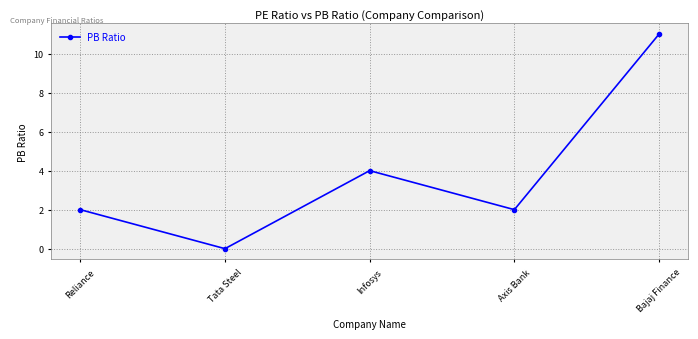

Reading right to left, extract all data points from this chart.

11	2	4	0	2